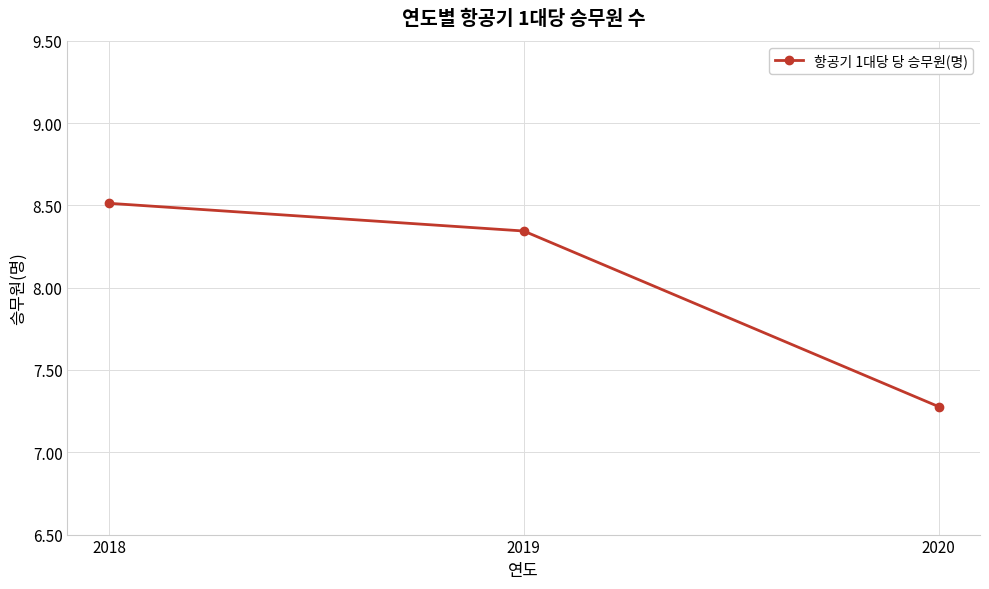

True or false: the data shows 8.5 at 2018.

True